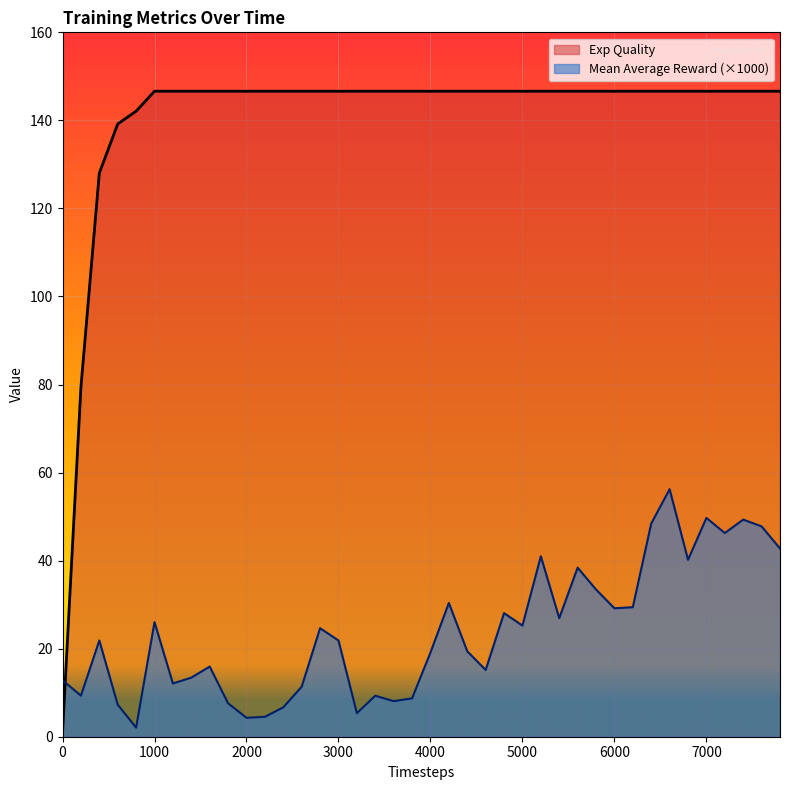

How many interior local valleys does the Mean Average Reward series have?

12